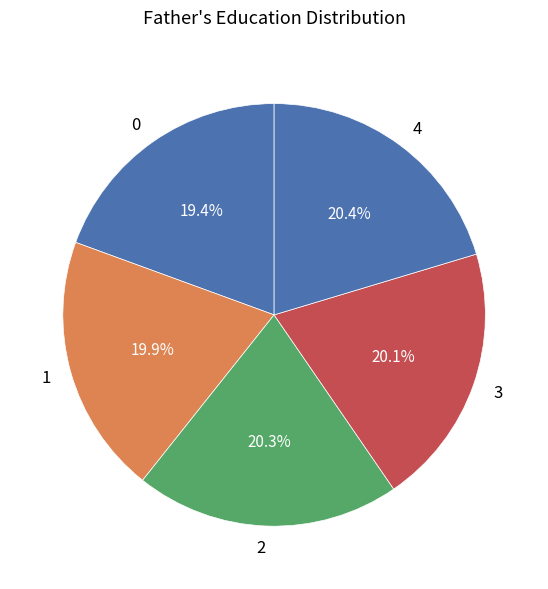

Which has a higher value, 2 or 0?

2